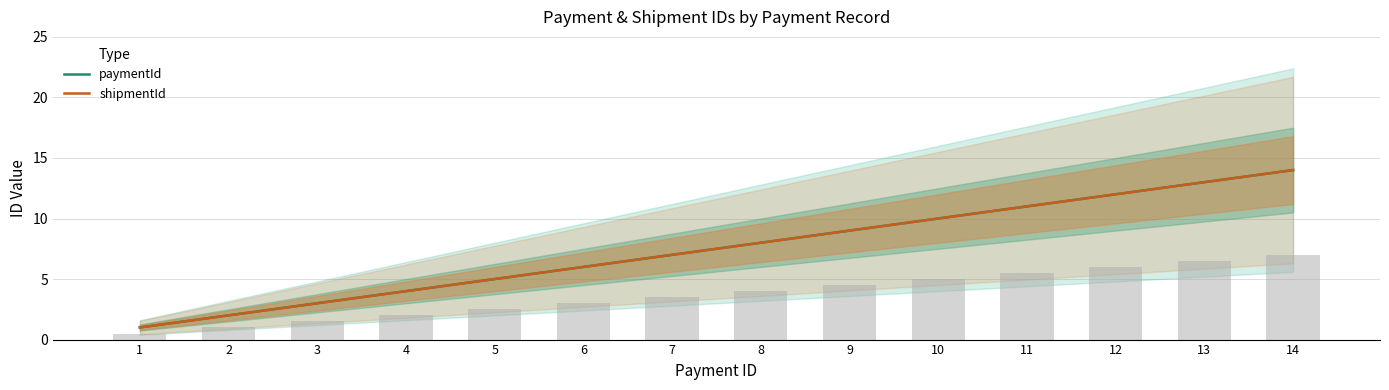

Where does the paymentId series first go above 8?

9